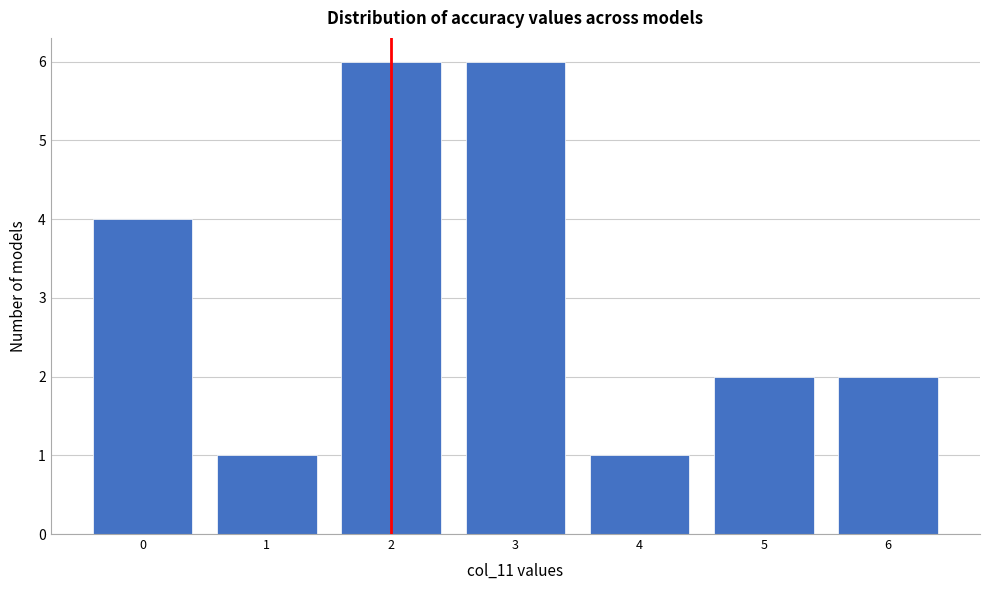

Reading left to right, list all the values displayed in this chart.

4	1	6	6	1	2	2